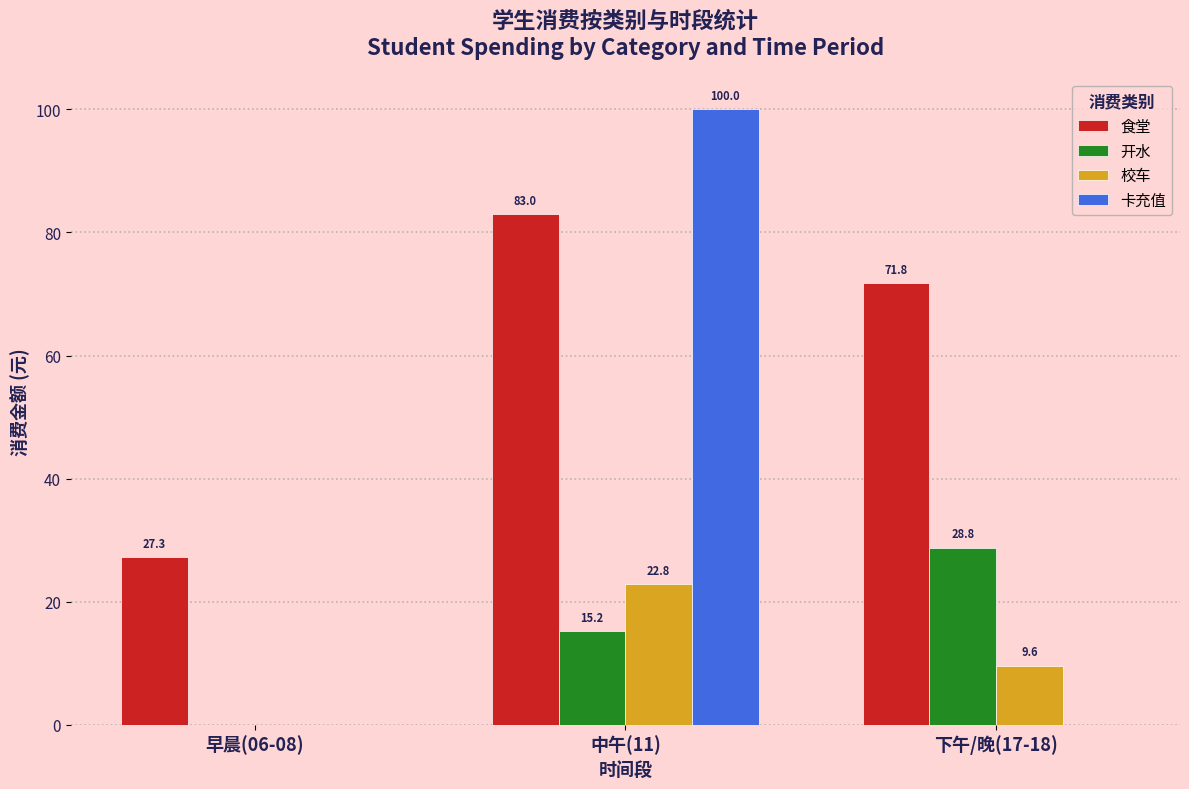

What are all the series names shown in the legend?

食堂, 开水, 校车, 卡充值